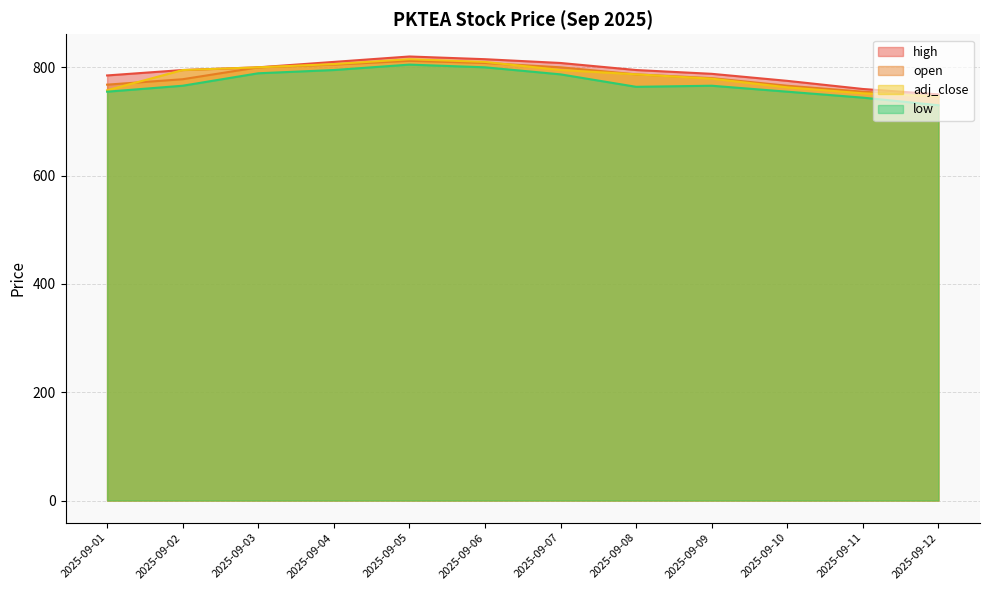

True or false: high and low intersect in this chart.

False